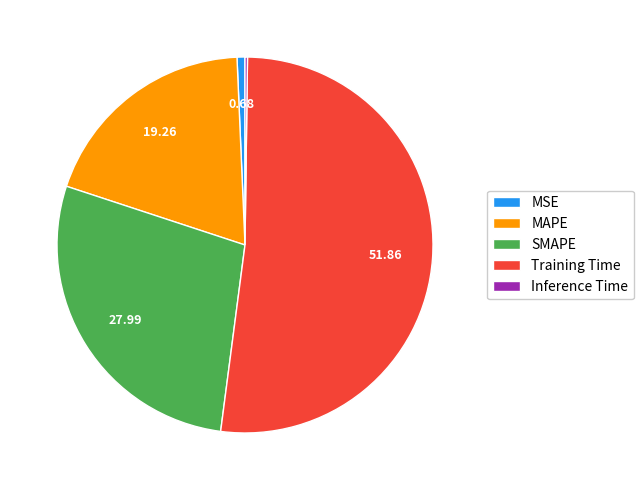

What is the majority slice?

Training Time